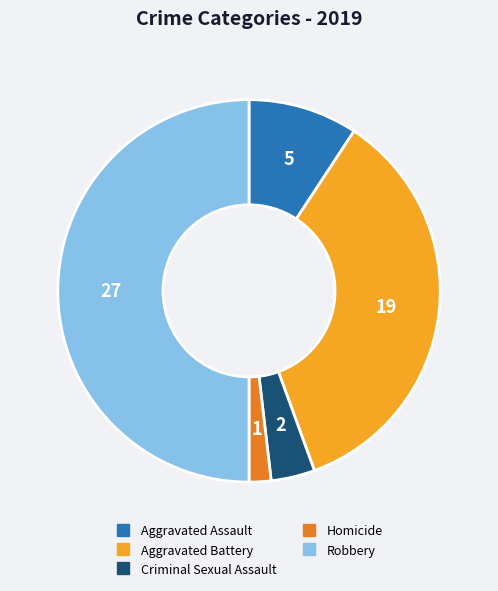

Which category has the smallest portion of the pie?

Homicide